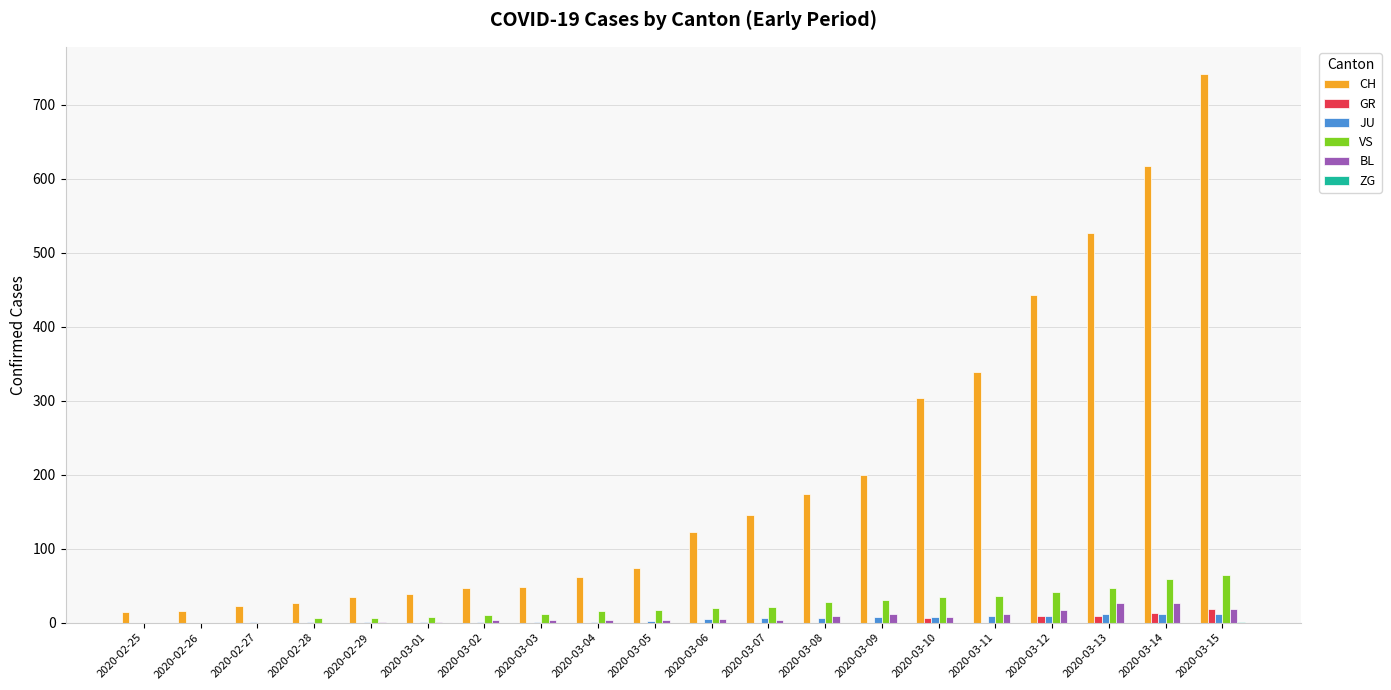

Which series has the largest total across all categories?

CH